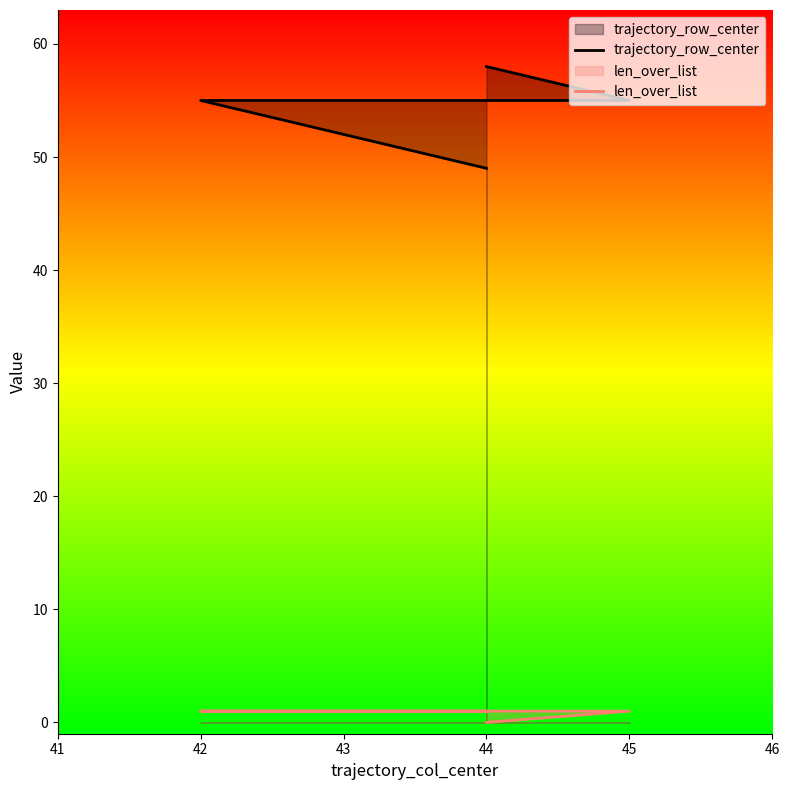

Is the value of len_over_list at 43 greater than the value of trajectory_row_center at 45?

No